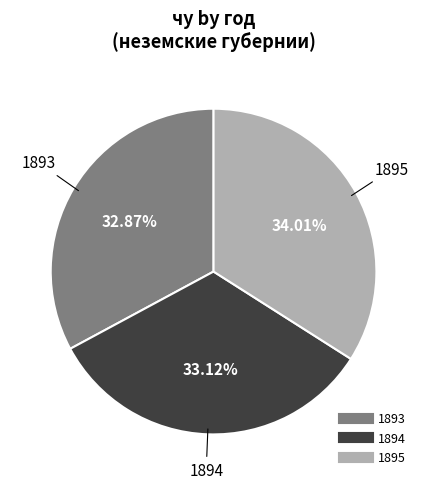

Which category has the biggest portion of the pie?

1895